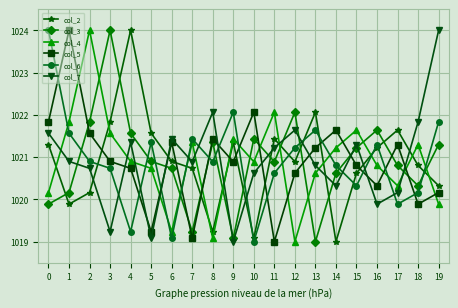

What is the spread (max minus min) of values at 13?

3.1